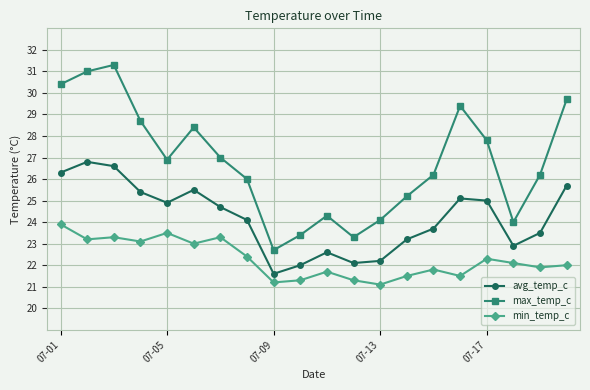

How many lines are shown in the chart?

3